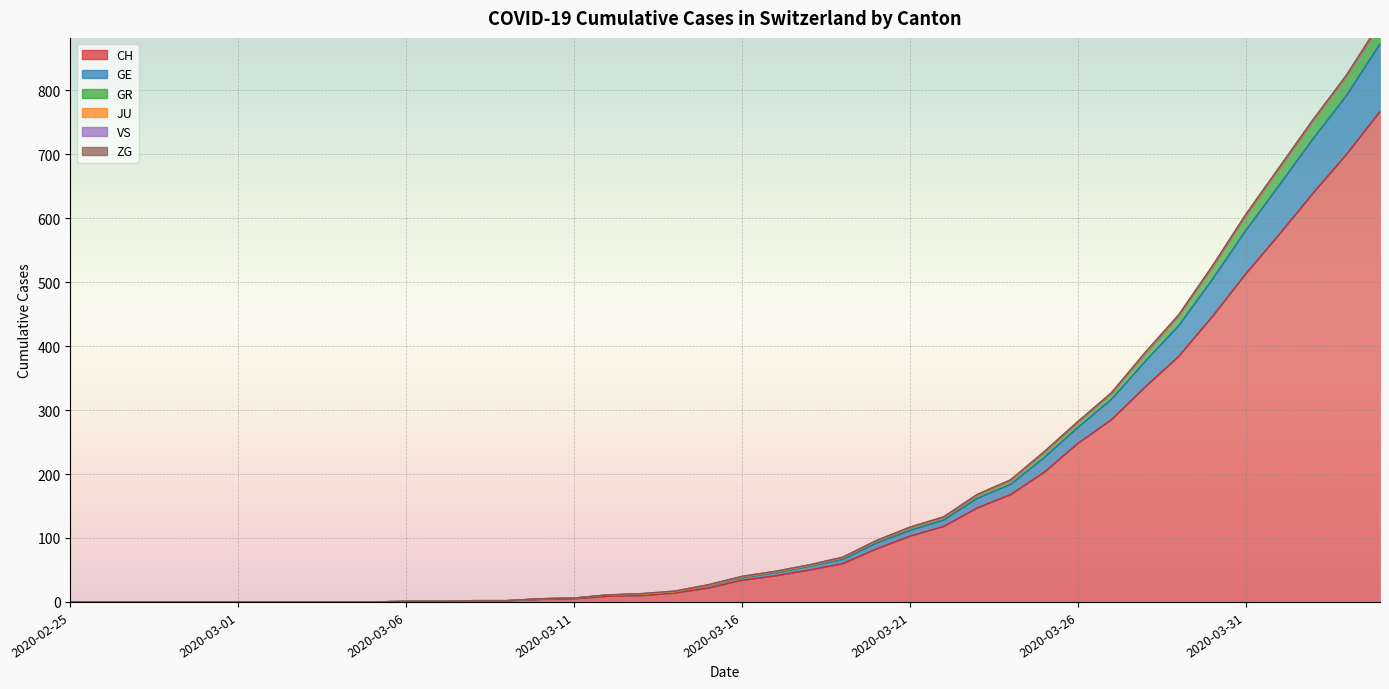

Is the value of GE at 2020-02-26 greater than the value of GR at 2020-03-22?

No